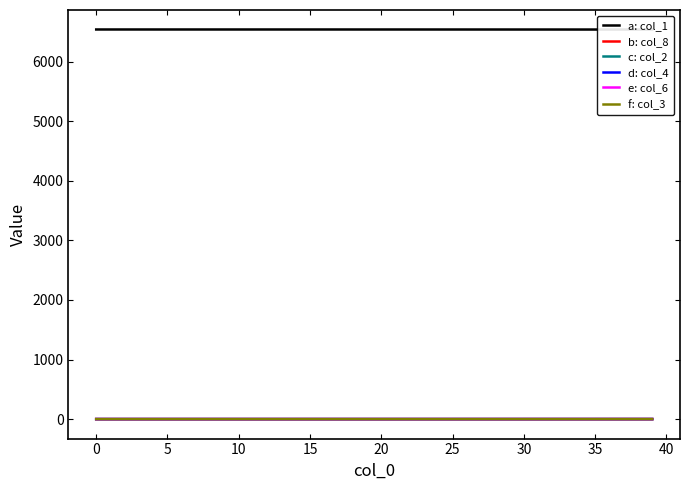

What is the difference between the maximum and minimum values in the e: col_6 series?

0.1